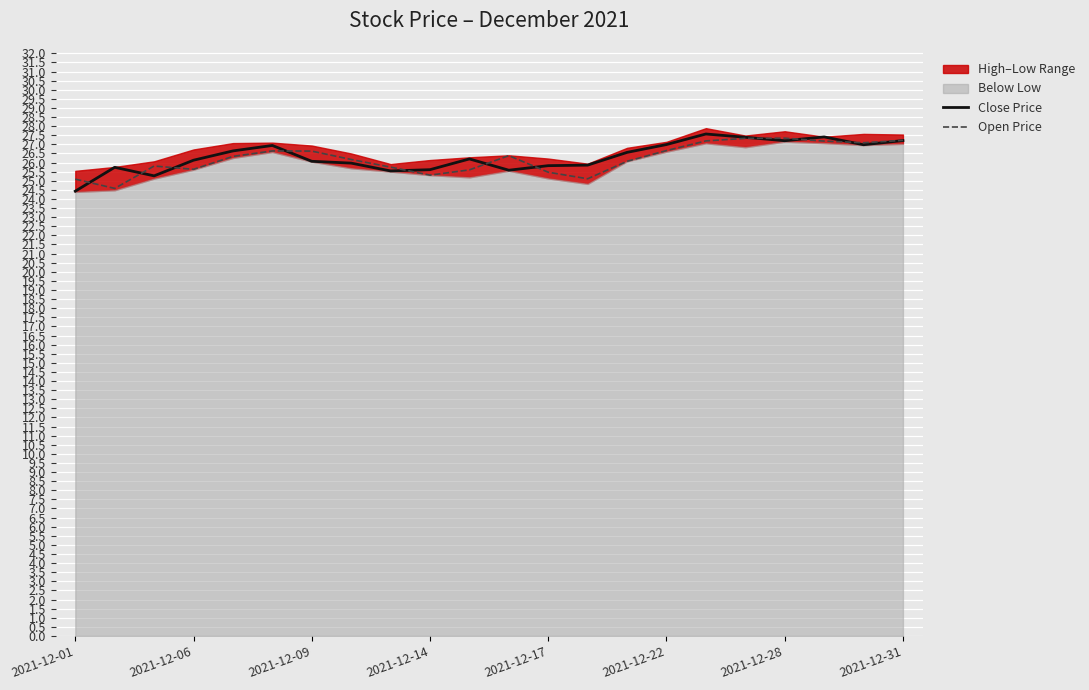

The value of Open Price at 2021-12-22 is 26.7. True or false?

True